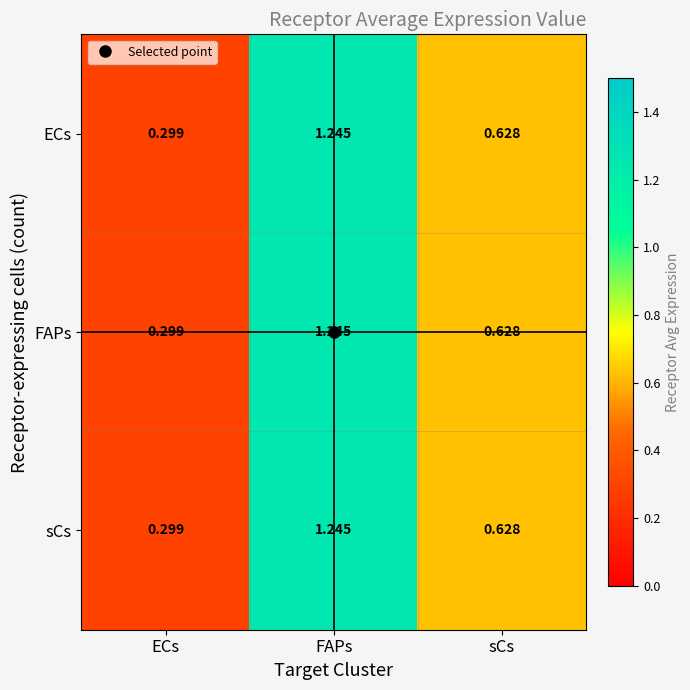

Rank the categories by ECs value from highest to lowest.

FAPs, sCs, ECs